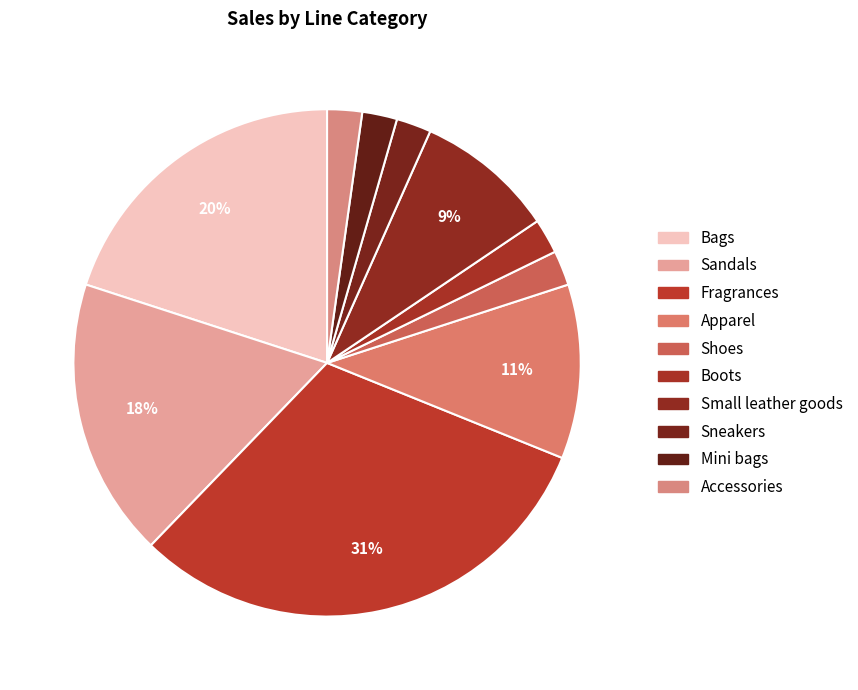

Which category has the biggest portion of the pie?

Fragrances